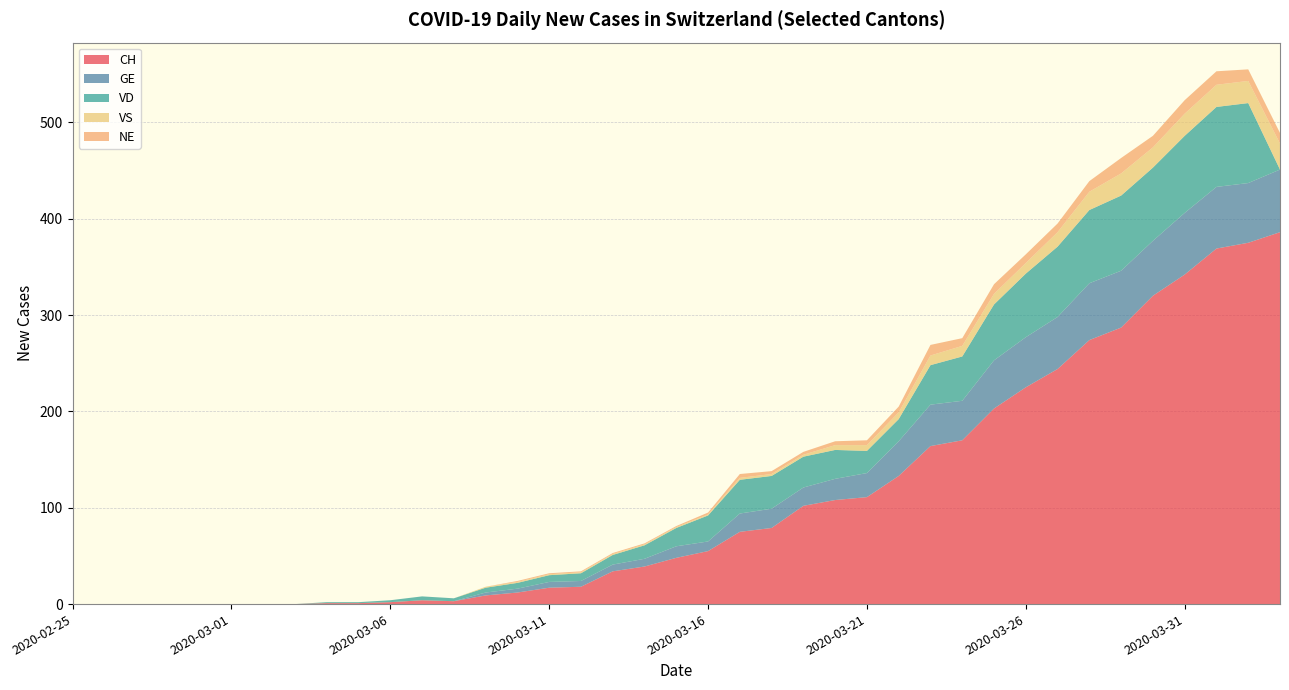

Reading left to right, list all the values displayed in this chart.

CH: 2020-02-25=0	2020-02-26=0	2020-02-27=0	2020-02-28=0	2020-02-29=0	2020-03-01=0	2020-03-02=0	2020-03-03=0	2020-03-04=1	2020-03-05=1	2020-03-06=2	2020-03-07=4	2020-03-08=3	2020-03-09=9	2020-03-10=12	2020-03-11=17	2020-03-12=18	2020-03-13=34	2020-03-14=39	2020-03-15=48	2020-03-16=55	2020-03-17=75	2020-03-18=79	2020-03-19=102	2020-03-20=108	2020-03-21=111	2020-03-22=133	2020-03-23=164	2020-03-24=170	2020-03-25=203	2020-03-26=225	2020-03-27=244	2020-03-28=274	2020-03-29=287	2020-03-30=320	2020-03-31=342	2020-04-01=369	2020-04-02=375	2020-04-03=386
GE: 2020-02-25=0	2020-02-26=0	2020-02-27=0	2020-02-28=0	2020-02-29=0	2020-03-01=0	2020-03-02=0	2020-03-03=0	2020-03-04=0	2020-03-05=0	2020-03-06=0	2020-03-07=0	2020-03-08=0	2020-03-09=3	2020-03-10=4	2020-03-11=6	2020-03-12=6	2020-03-13=7	2020-03-14=8	2020-03-15=12	2020-03-16=10	2020-03-17=19	2020-03-18=20	2020-03-19=19	2020-03-20=22	2020-03-21=25	2020-03-22=36	2020-03-23=43	2020-03-24=41	2020-03-25=50	2020-03-26=52	2020-03-27=54	2020-03-28=59	2020-03-29=59	2020-03-30=57	2020-03-31=64	2020-04-01=64	2020-04-02=62	2020-04-03=65
VD: 2020-02-25=0	2020-02-26=0	2020-02-27=0	2020-02-28=0	2020-02-29=0	2020-03-01=0	2020-03-02=0	2020-03-03=0	2020-03-04=1	2020-03-05=1	2020-03-06=2	2020-03-07=4	2020-03-08=3	2020-03-09=5	2020-03-10=6	2020-03-11=7	2020-03-12=8	2020-03-13=10	2020-03-14=14	2020-03-15=19	2020-03-16=27	2020-03-17=35	2020-03-18=34	2020-03-19=32	2020-03-20=30	2020-03-21=23	2020-03-22=23	2020-03-23=41	2020-03-24=46	2020-03-25=58	2020-03-26=66	2020-03-27=73	2020-03-28=76	2020-03-29=78	2020-03-30=76	2020-03-31=80	2020-04-01=83	2020-04-02=83	2020-04-03=0
VS: 2020-02-25=0	2020-02-26=0	2020-02-27=0	2020-02-28=0	2020-02-29=0	2020-03-01=0	2020-03-02=0	2020-03-03=0	2020-03-04=0	2020-03-05=0	2020-03-06=0	2020-03-07=0	2020-03-08=0	2020-03-09=1	2020-03-10=1	2020-03-11=1	2020-03-12=1	2020-03-13=1	2020-03-14=1	2020-03-15=1	2020-03-16=1	2020-03-17=2	2020-03-18=2	2020-03-19=2	2020-03-20=5	2020-03-21=6	2020-03-22=7	2020-03-23=10	2020-03-24=11	2020-03-25=11	2020-03-26=11	2020-03-27=15	2020-03-28=19	2020-03-29=23	2020-03-30=21	2020-03-31=23	2020-04-01=23	2020-04-02=23	2020-04-03=27
NE: 2020-02-25=0	2020-02-26=0	2020-02-27=0	2020-02-28=0	2020-02-29=0	2020-03-01=0	2020-03-02=0	2020-03-03=0	2020-03-04=0	2020-03-05=0	2020-03-06=0	2020-03-07=0	2020-03-08=0	2020-03-09=0	2020-03-10=1	2020-03-11=1	2020-03-12=1	2020-03-13=1	2020-03-14=1	2020-03-15=1	2020-03-16=2	2020-03-17=4	2020-03-18=3	2020-03-19=3	2020-03-20=4	2020-03-21=5	2020-03-22=6	2020-03-23=11	2020-03-24=8	2020-03-25=10	2020-03-26=9	2020-03-27=9	2020-03-28=11	2020-03-29=16	2020-03-30=12	2020-03-31=14	2020-04-01=14	2020-04-02=12	2020-04-03=11